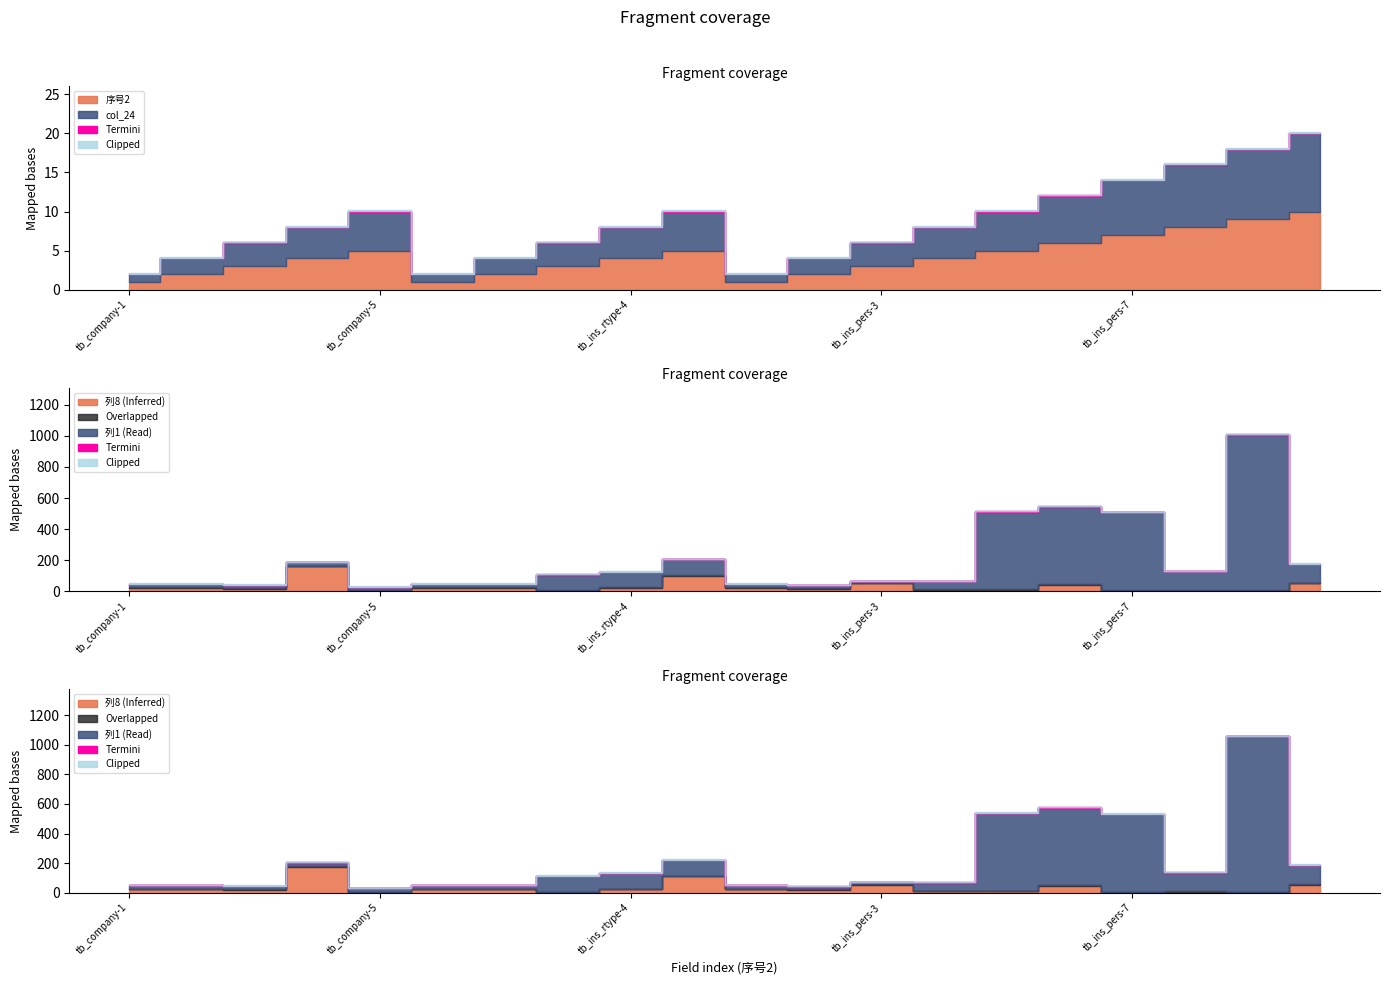

Which series changed the most between tb_ins_pers-3 and tb_ins_pers-8?

列1